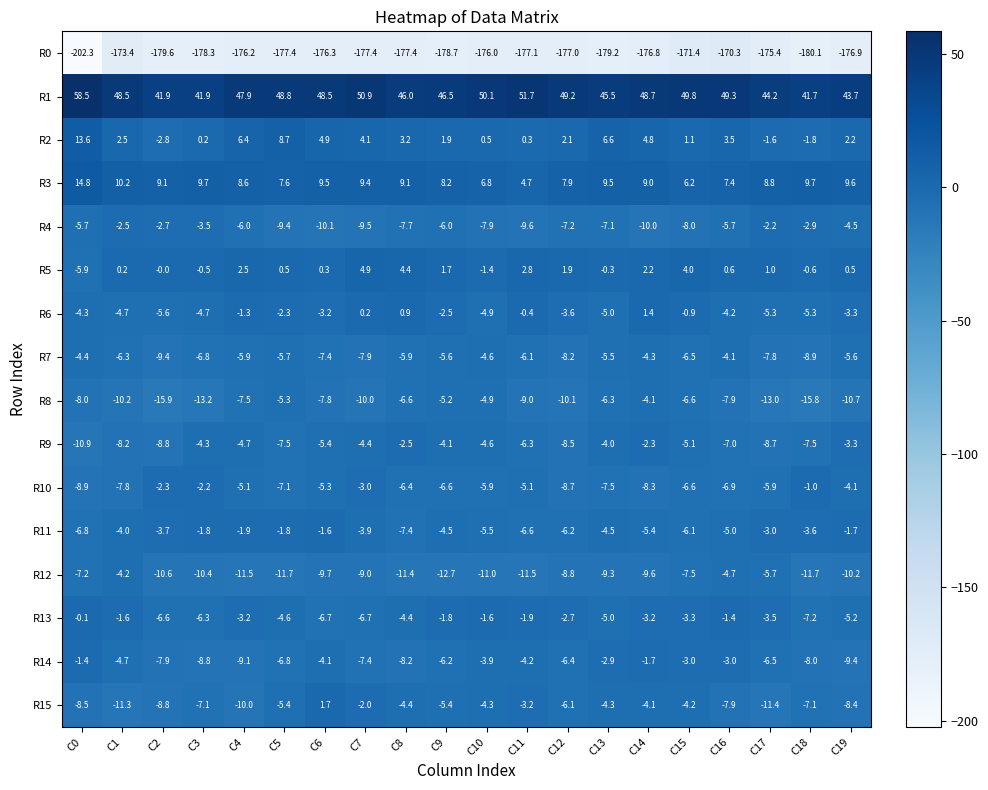

What is the sum of all R9 values?

-118.1